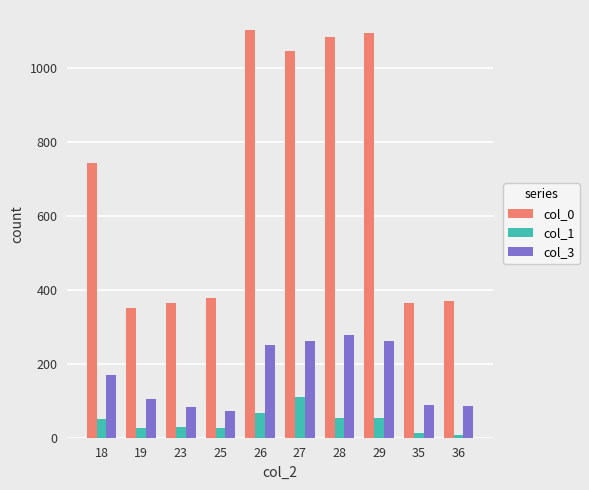

List the series in order of their peak value, highest first.

col_0, col_3, col_1